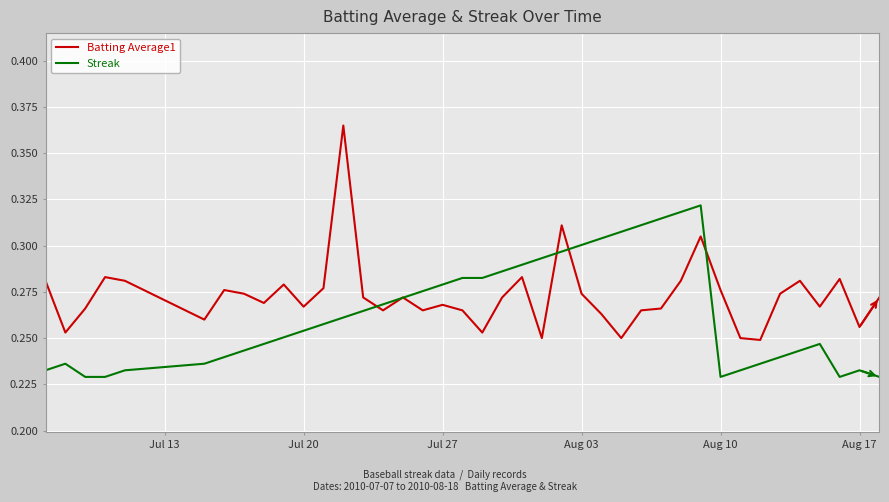

Rank the series by their maximum value, from highest to lowest.

Batting Average1, Streak